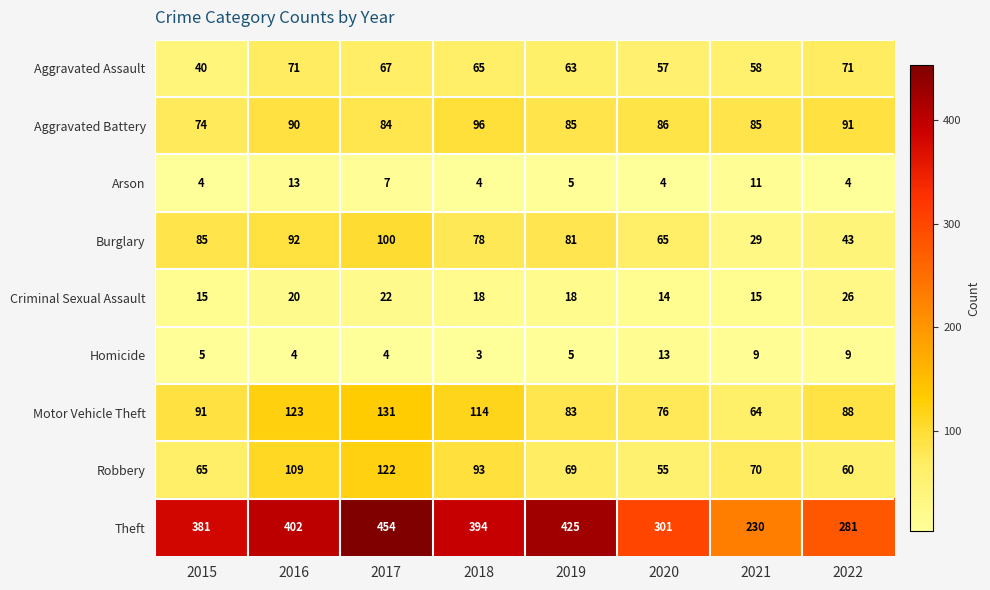

Which series has the largest total across all categories?

Theft